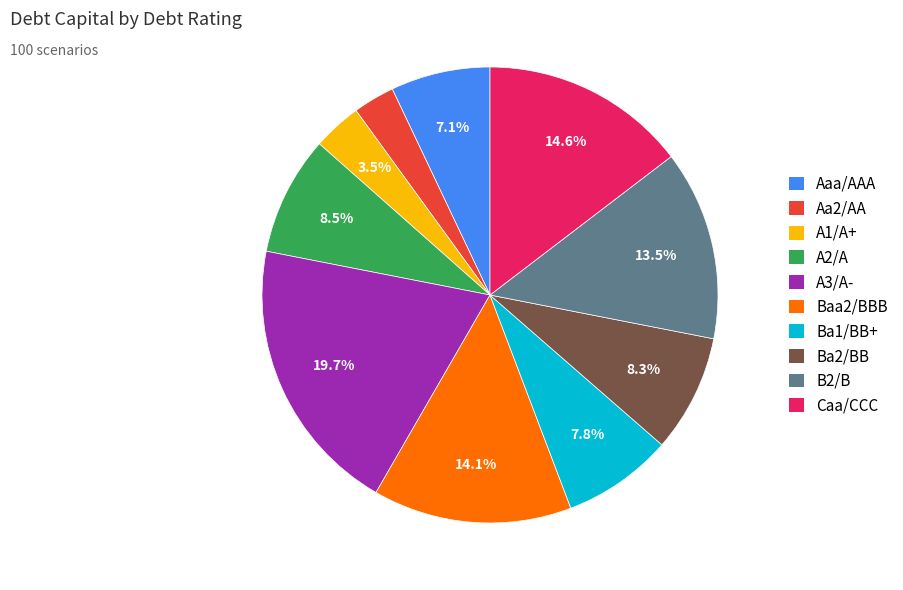

Does Caa/CCC account for over 50% of the chart?

No